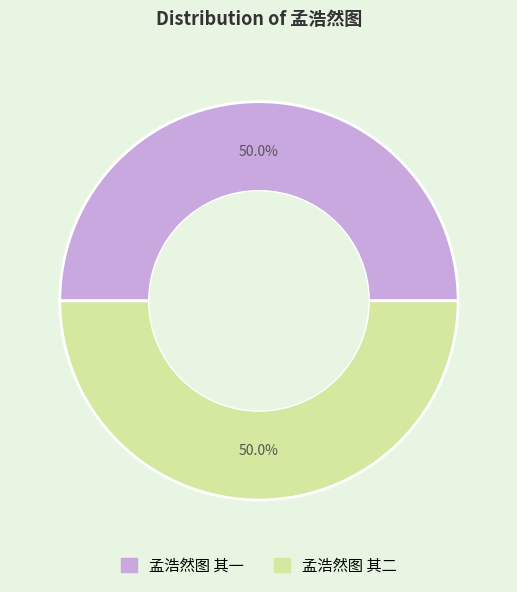

What percentage is the 孟浩然图 其一 slice, to the nearest percent?

50%